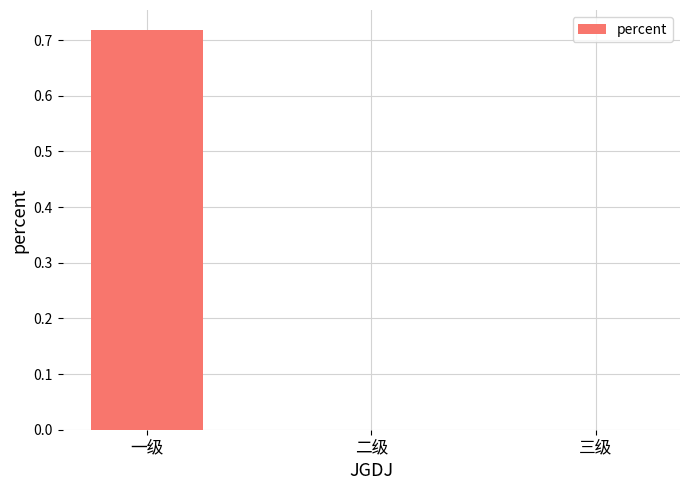

True or false: the data shows 0.2 at 三级.

False